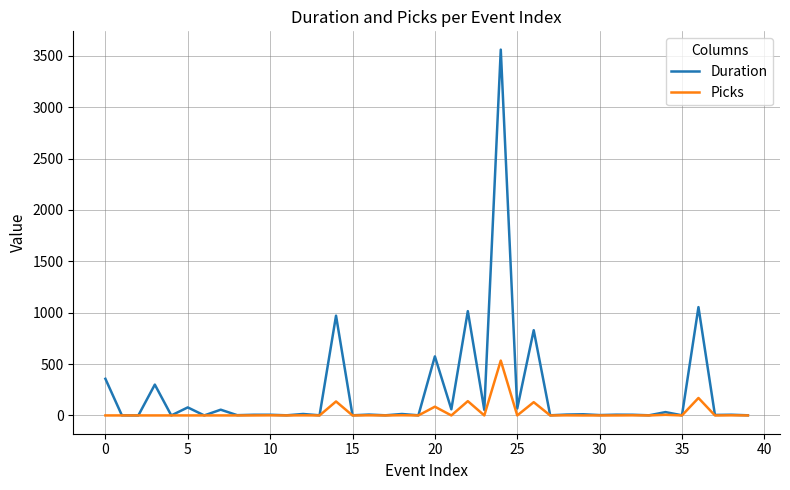

What is the maximum value shown in the chart?

3561.2